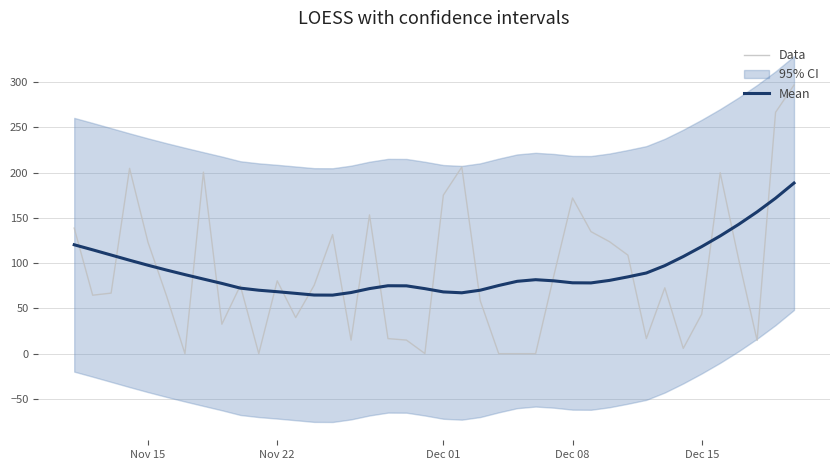

How many data points does each series have?

40